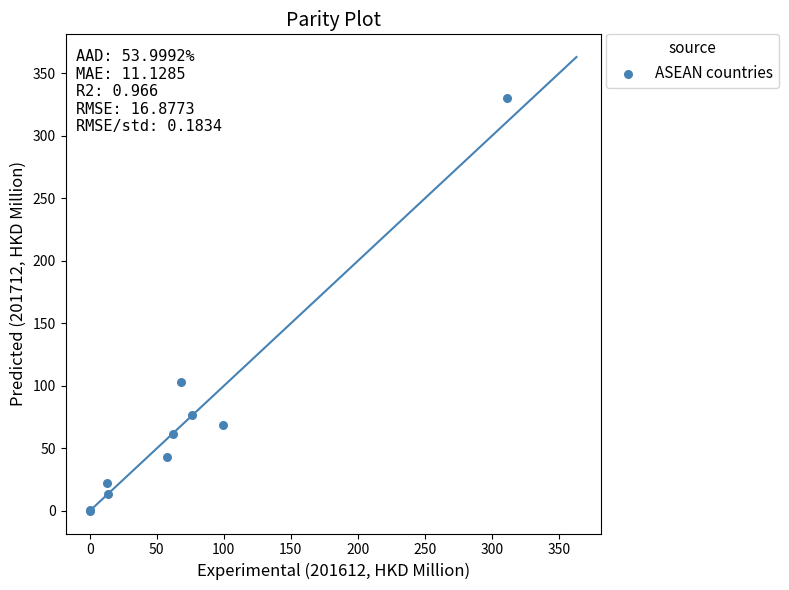

What Y value in the scatter plot is closest to 165?

103.1